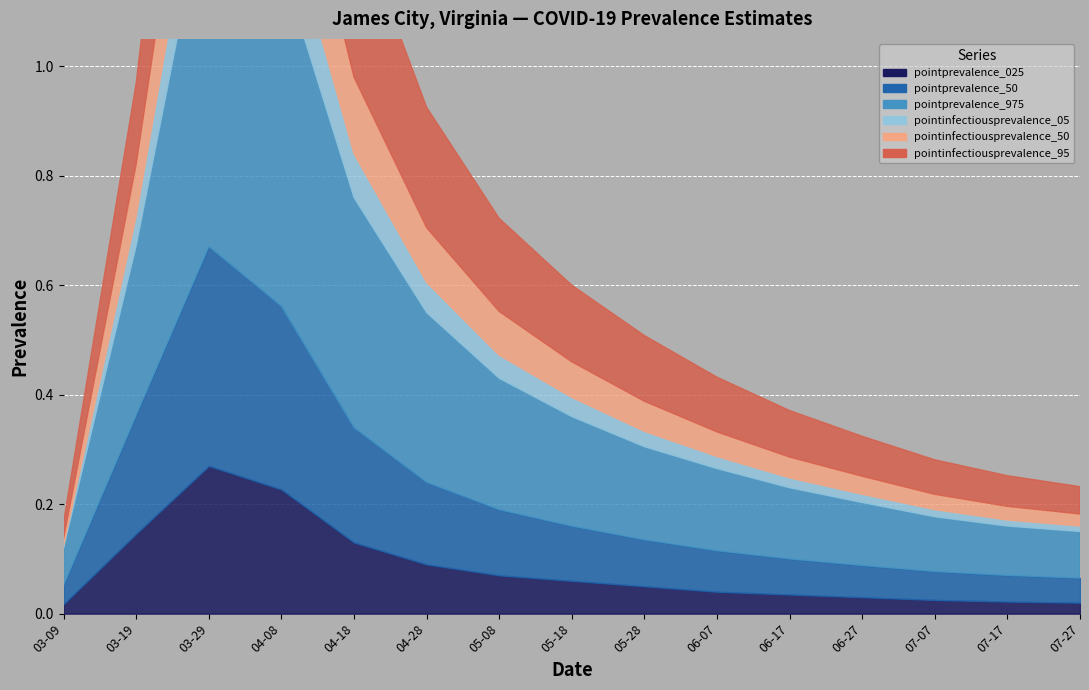

The pointprevalence_025 series shows 0.0 at 2020-05-08. True or false?

False